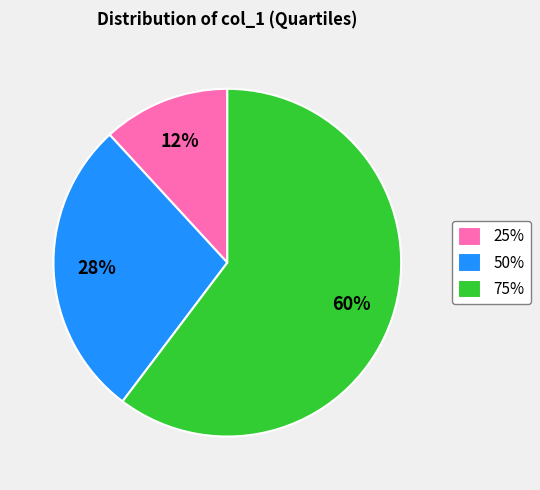

Is it true that 75% is 48% of the pie?

False